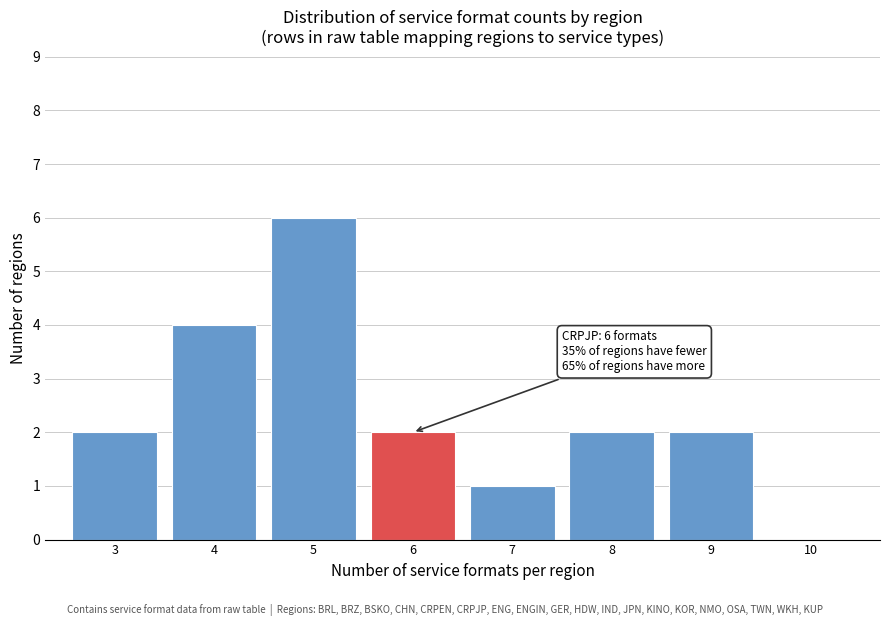

Which range on the x-axis has the tallest bar?

4.5 to 5.5